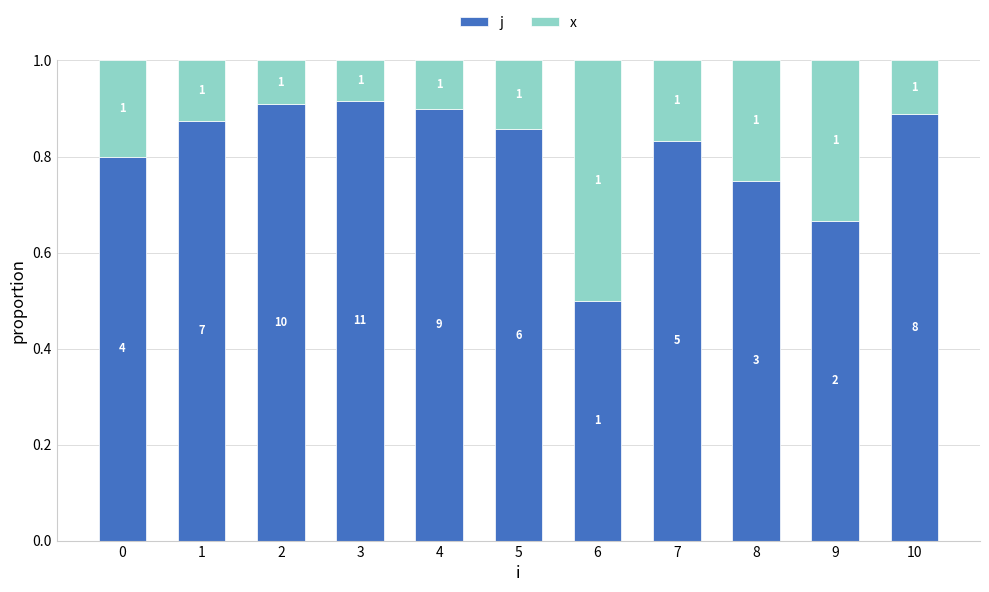

Rank the series by their average value, from highest to lowest.

j, x